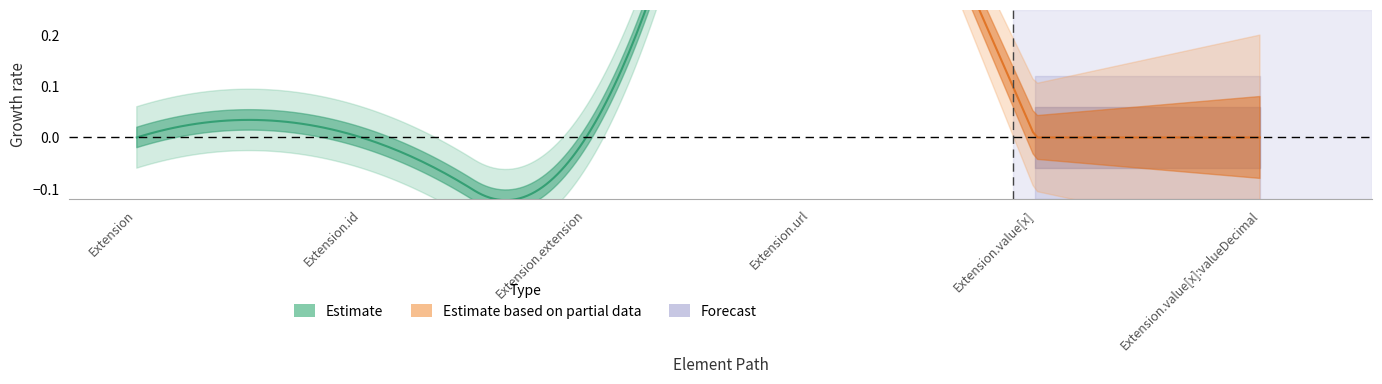

At which category is the sum across all series the highest?

Extension.url